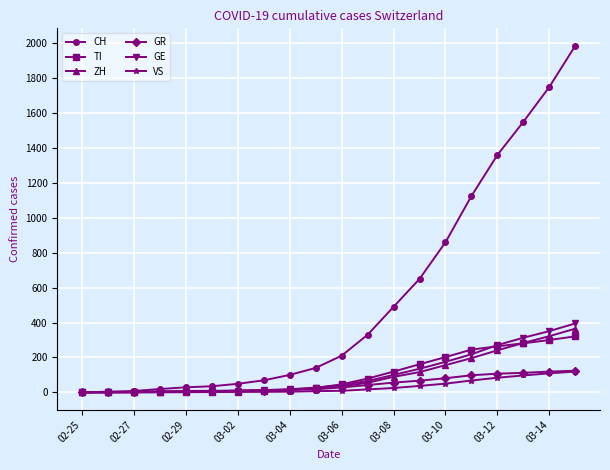

How many values in the GR series are below 28?

10